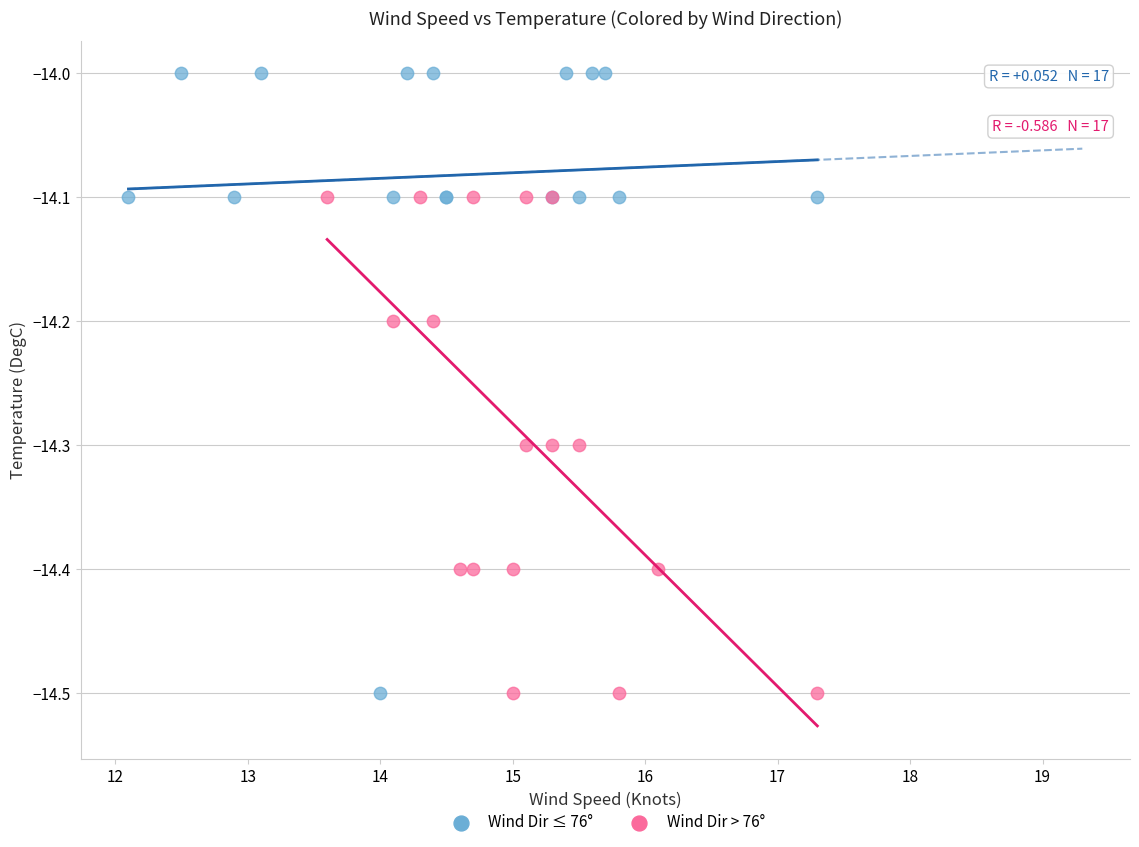

Which series has the largest Y range (max minus min)?

Wind Dir ≤ 76°